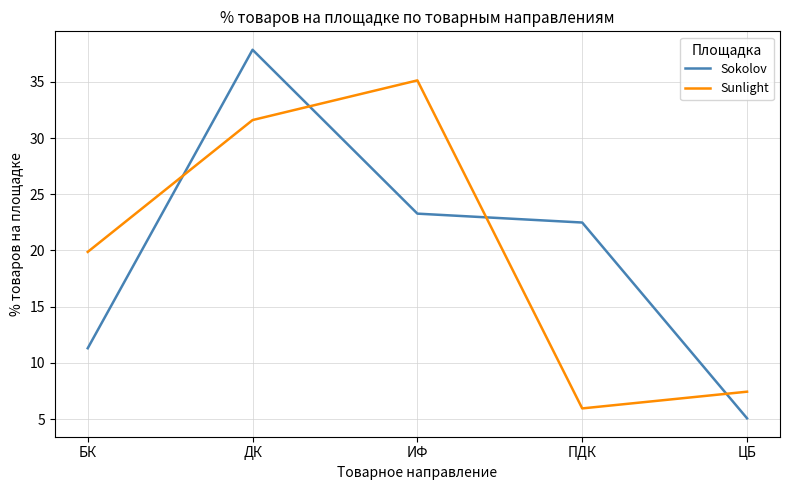

True or false: Sunlight and Sokolov cross at least once.

True